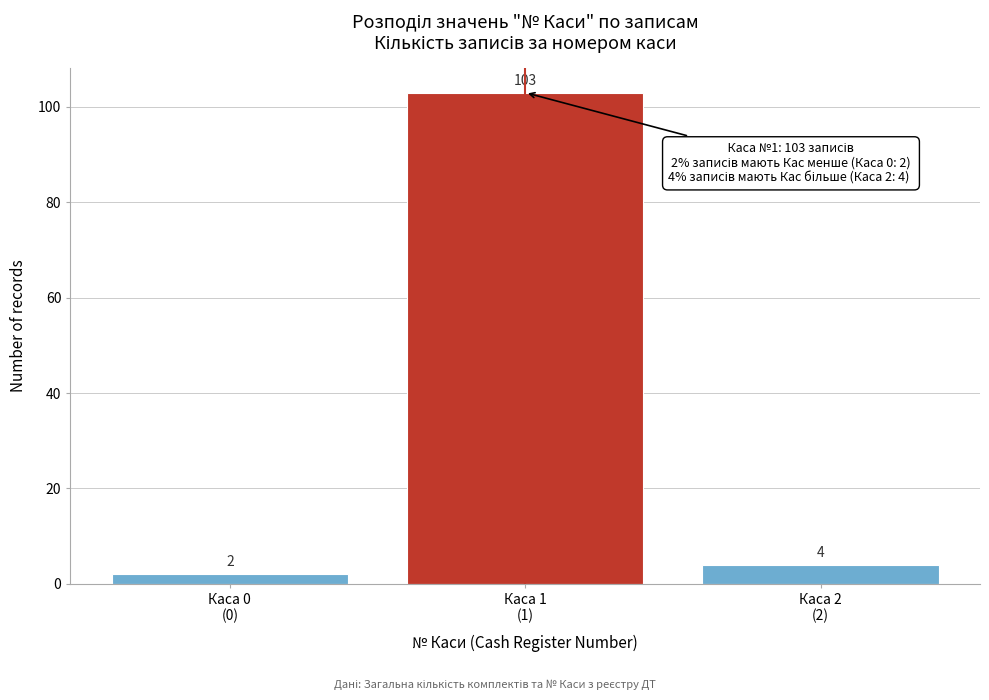

Reading left to right, what are all the values shown in this chart?

2	103	4